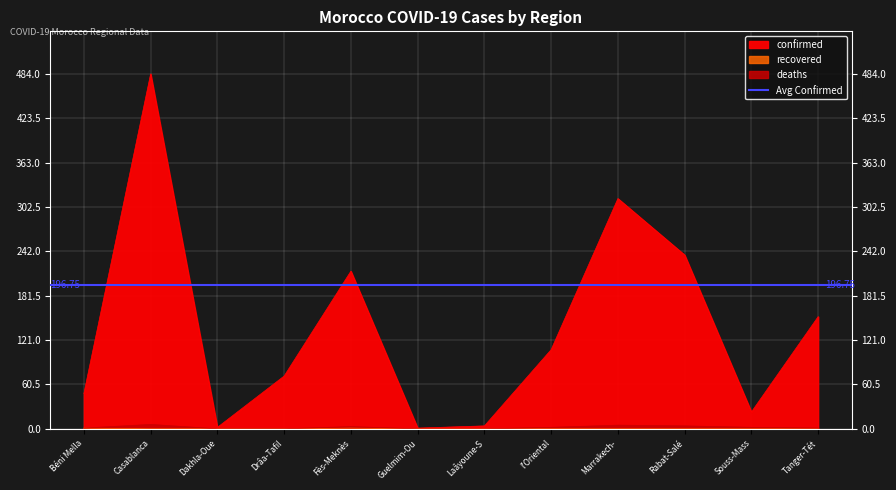

Which series has the largest total across all categories?

confirmed